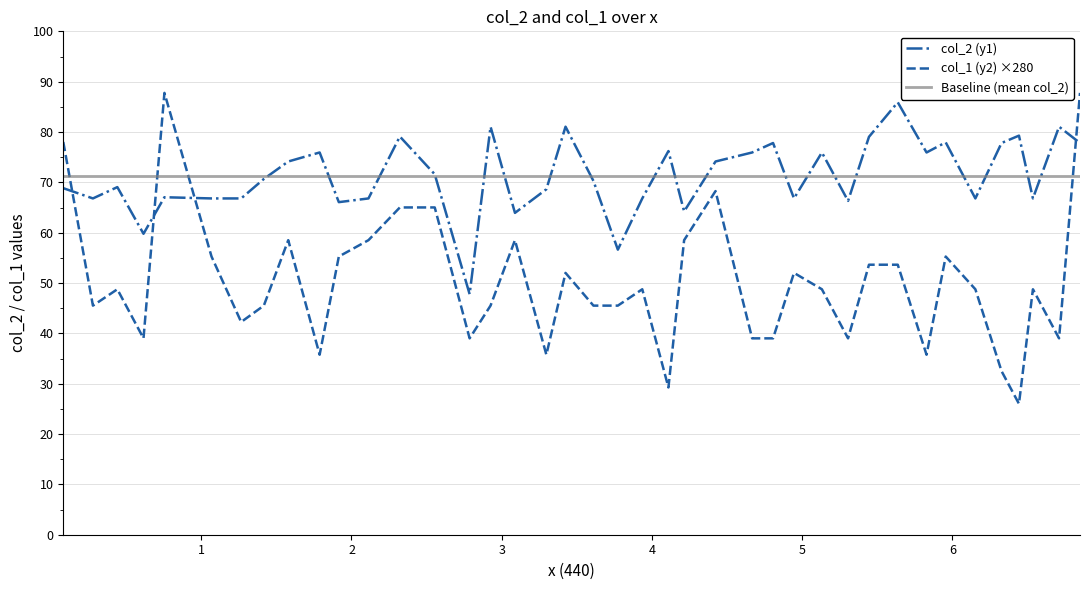

How many intersections are there between col_1 (y2) ×280 and col_2 (y1)?

4